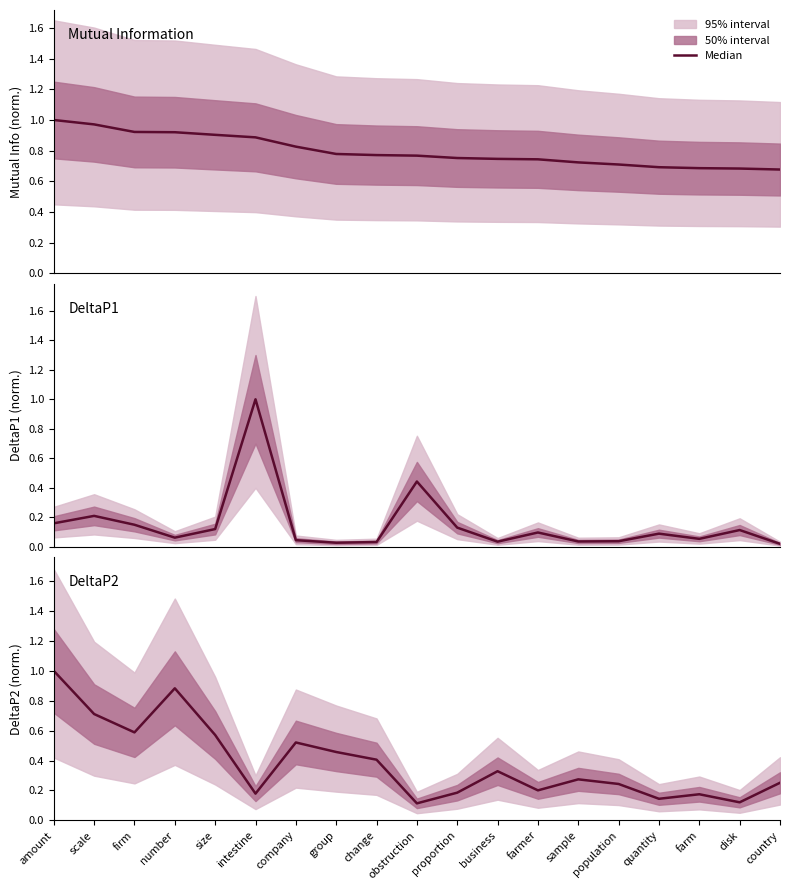

At which label is the value closest to 0?

obstruction